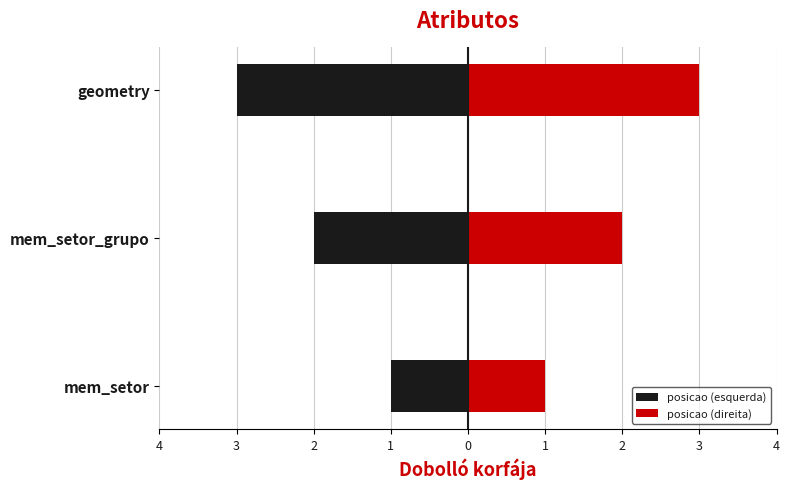

At mem_setor_grupo, list the series in order from largest to smallest.

posicao (direita), posicao (esquerda)